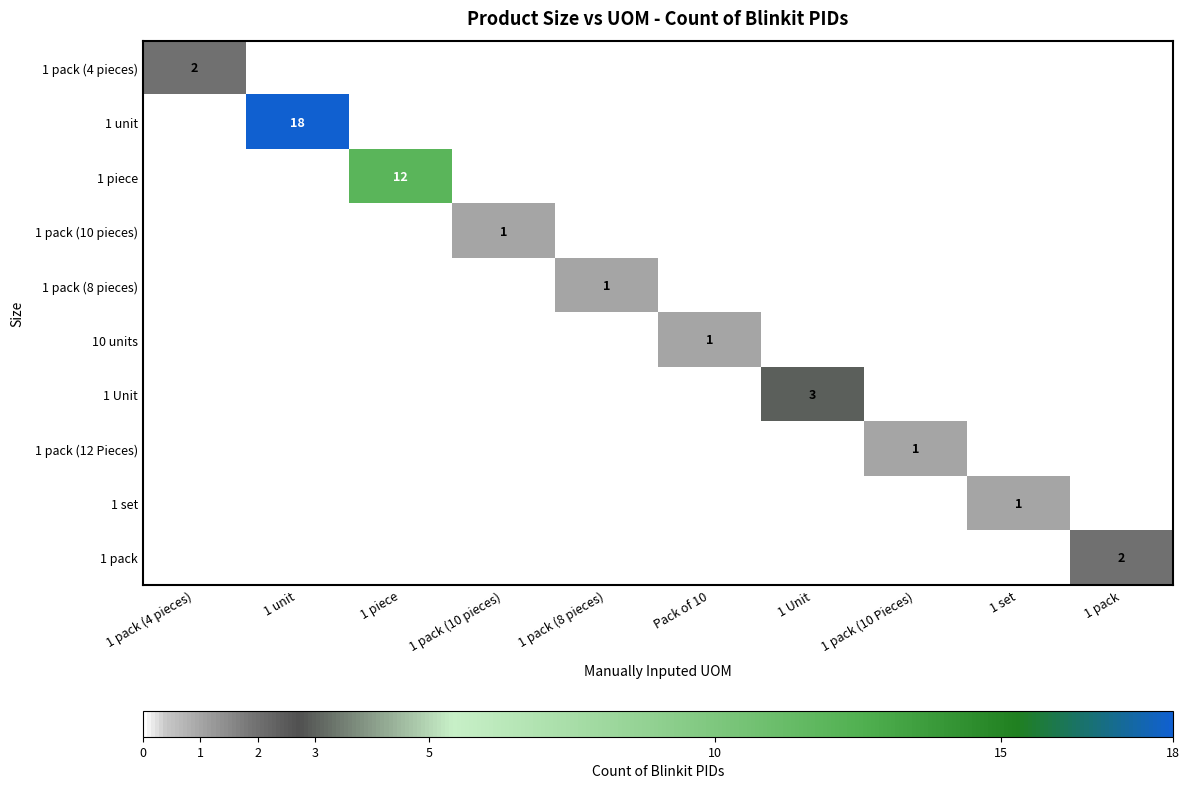

Which series has the largest range (max minus min)?

1 unit